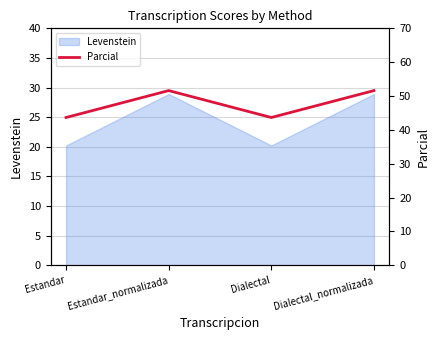

Which label corresponds to the smallest value in the chart?

Estandar